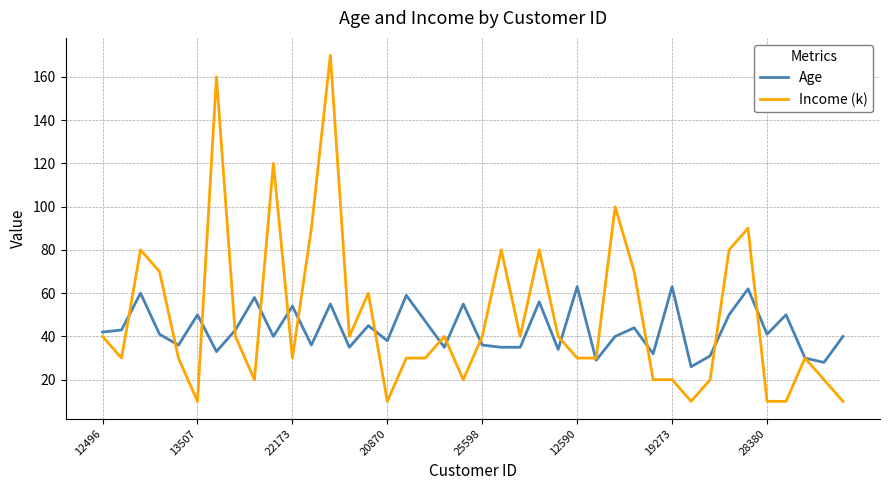

List the series in order of their peak value, highest first.

Income (k), Age